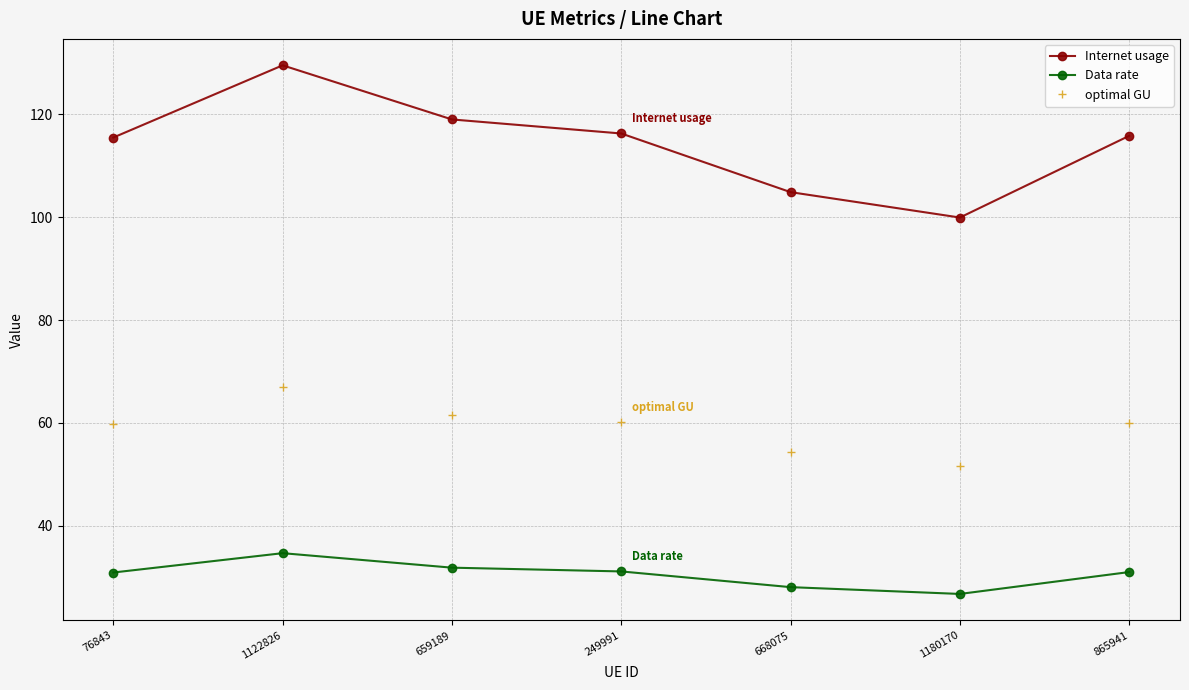

Does the chart have visible grid lines?

Yes